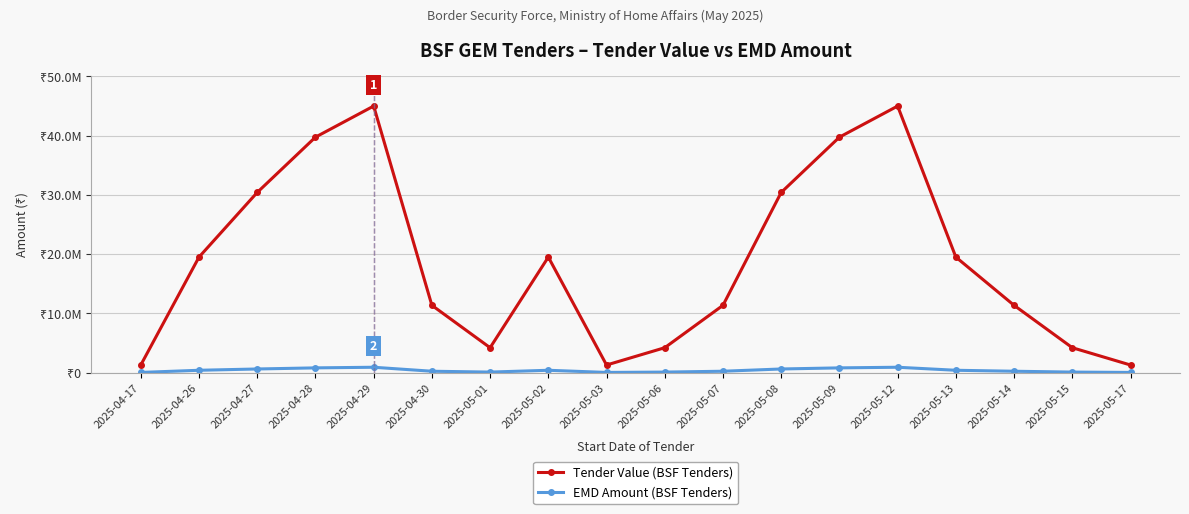

True or false: Tender Value (BSF Tenders) and EMD Amount (BSF Tenders) cross at least once.

False